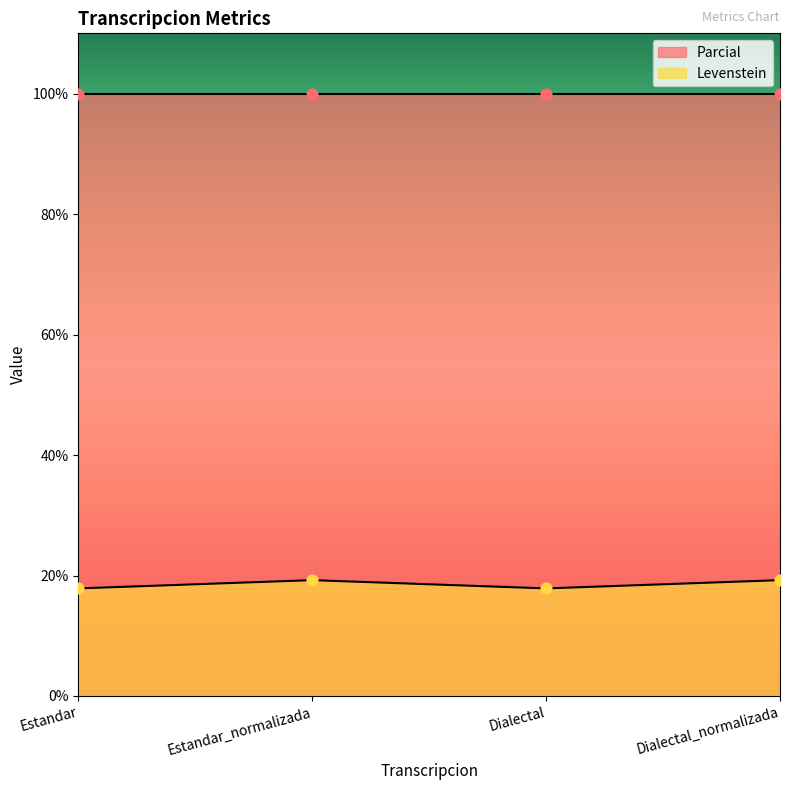

What is the change in value from Estandar_normalizada to Dialectal?

-1.4